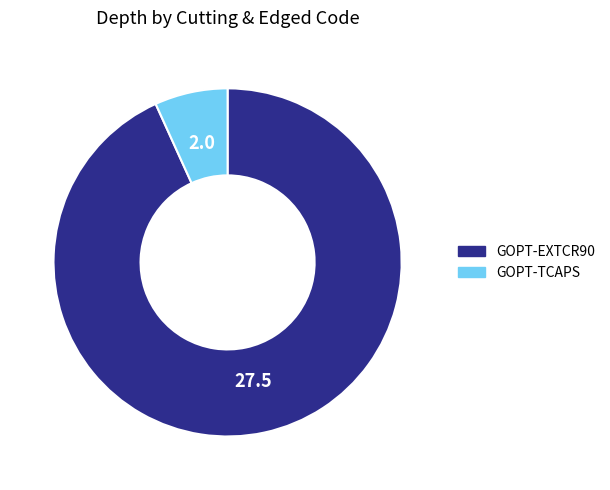

Count the number of slices in the pie.

2